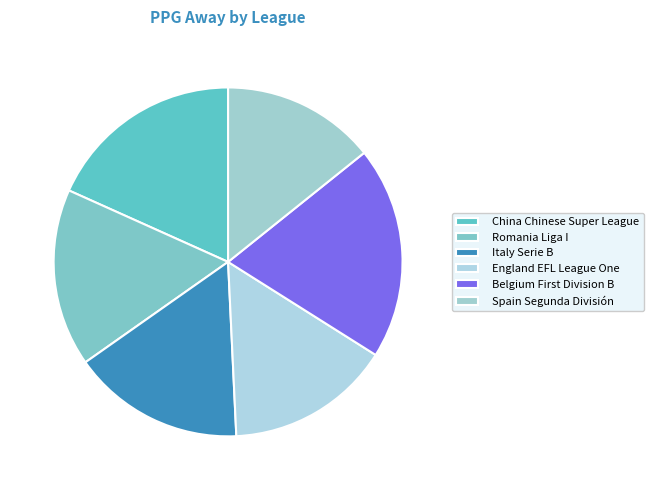

To the nearest percent, what percentage of the pie is England EFL League One?

16%